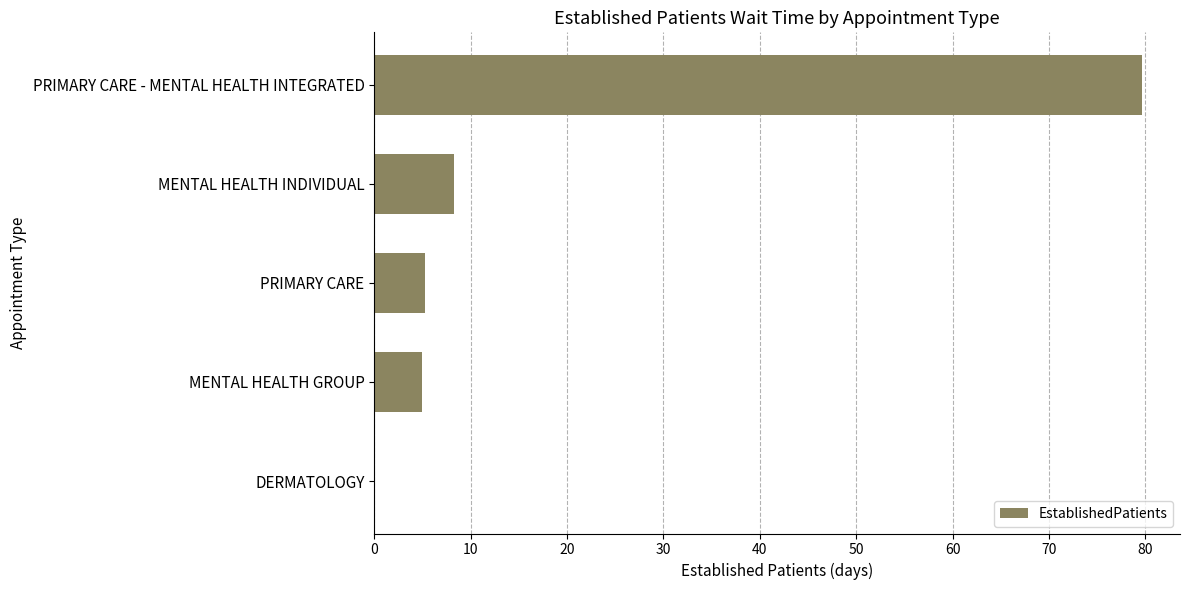

Are the bars horizontal?

Yes